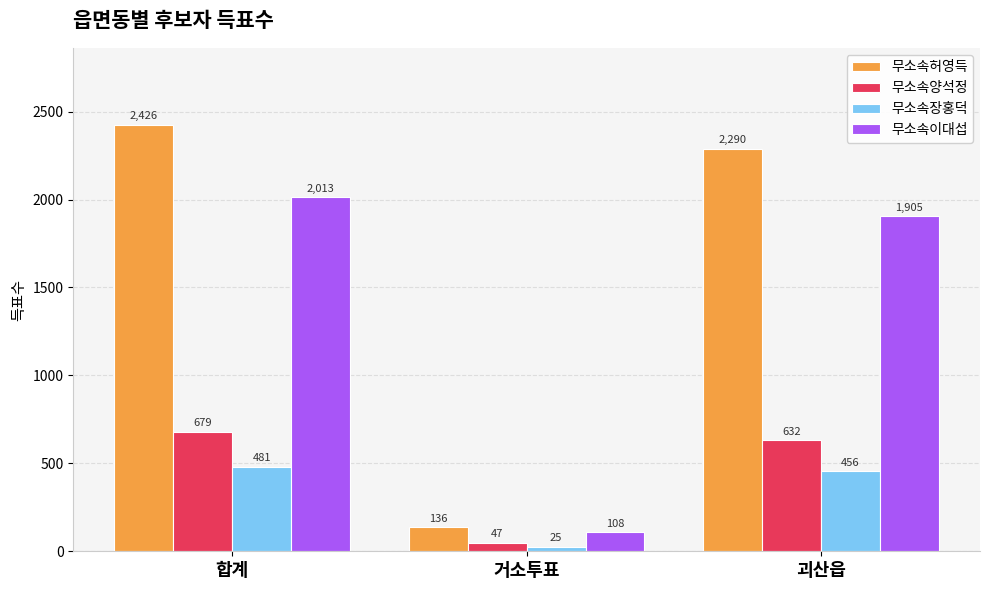

Which series changed the most between 거소투표 and 괴산읍?

무소속허영득